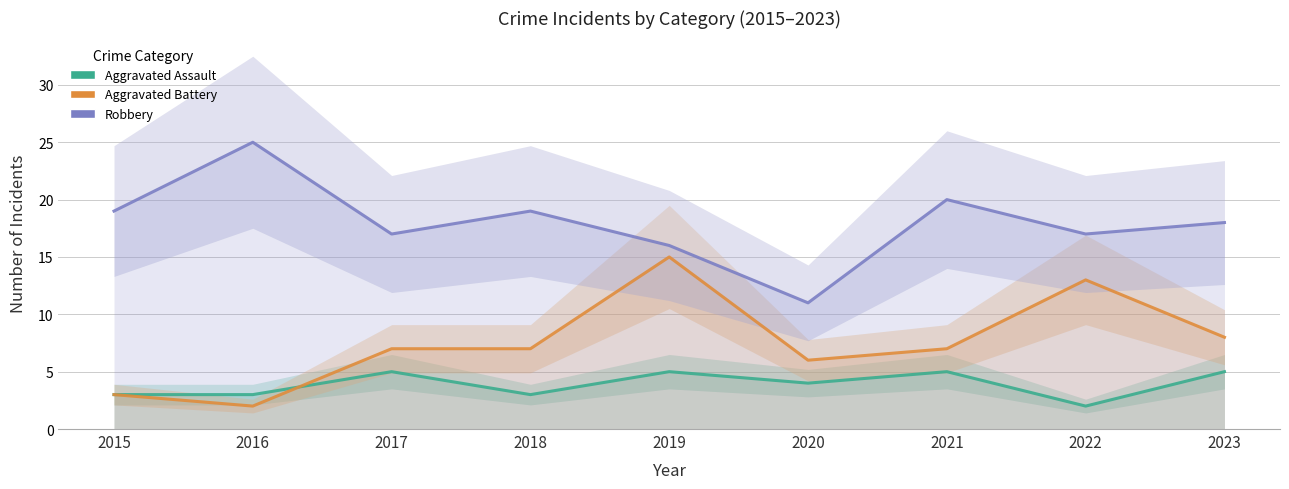

Which series has the largest range (max minus min)?

Robbery